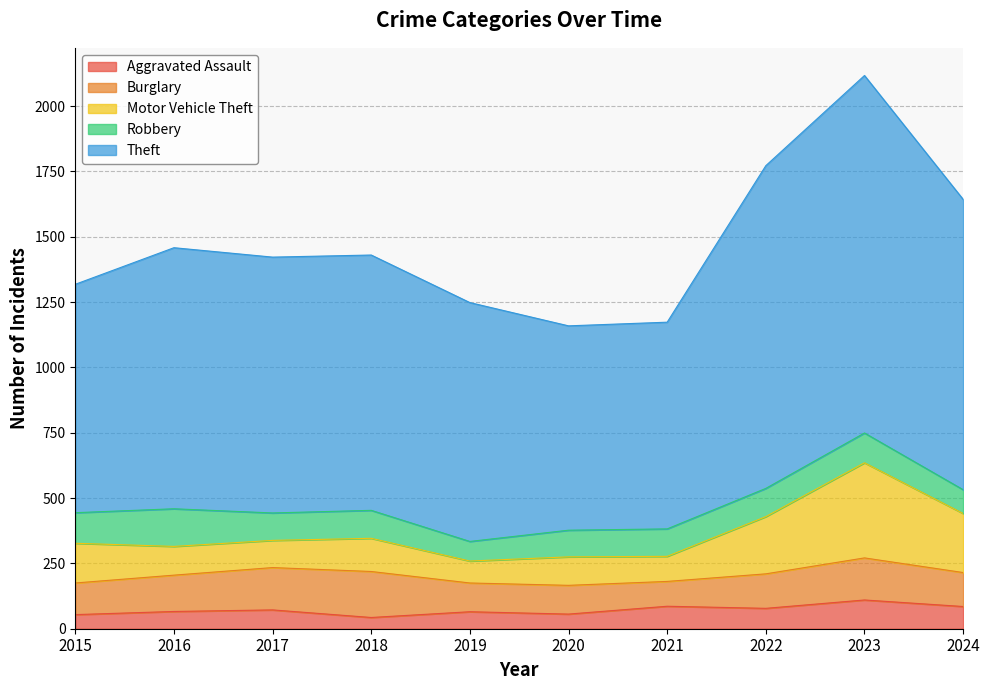

Which series has the largest total across all categories?

Theft